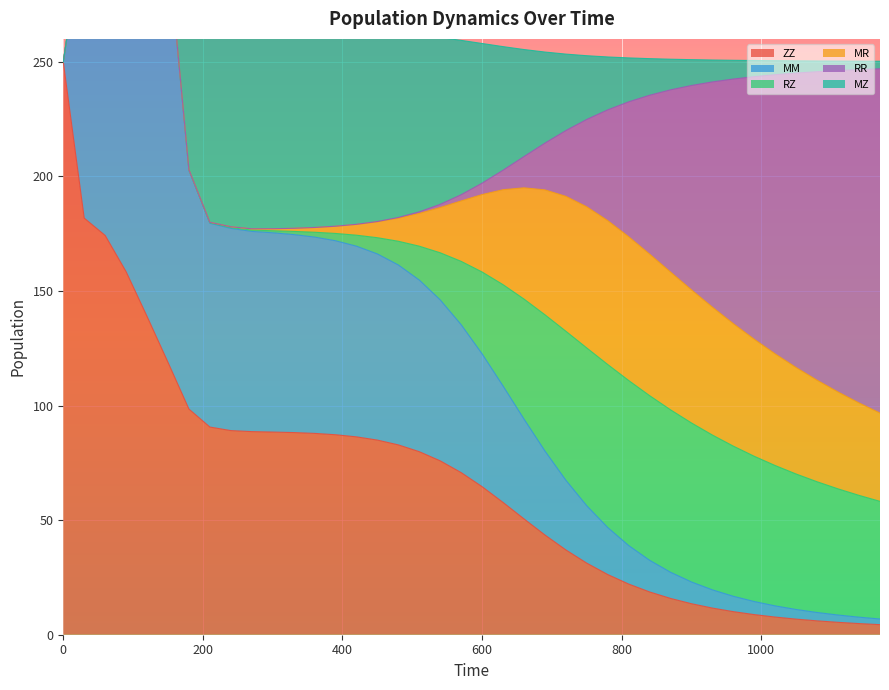

What is the average value of the MZ series?

45.8